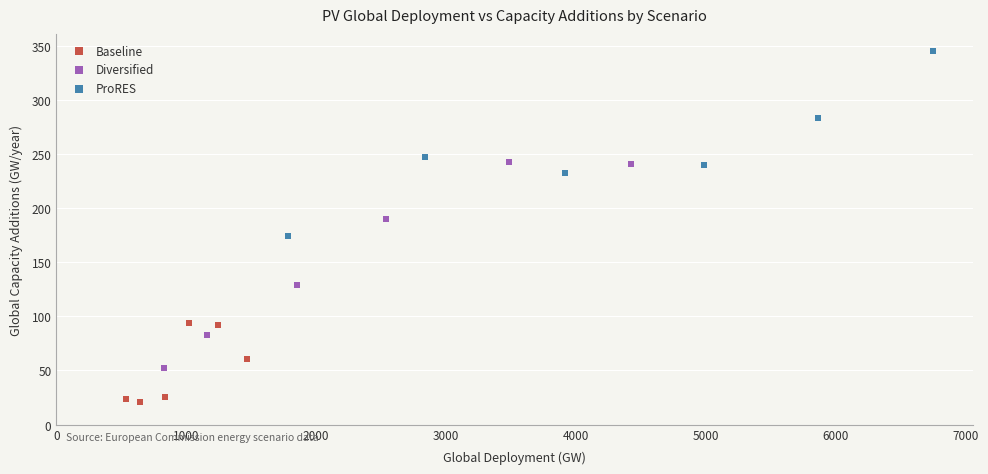

What are all the series names shown in the legend?

Baseline, Diversified, ProRES